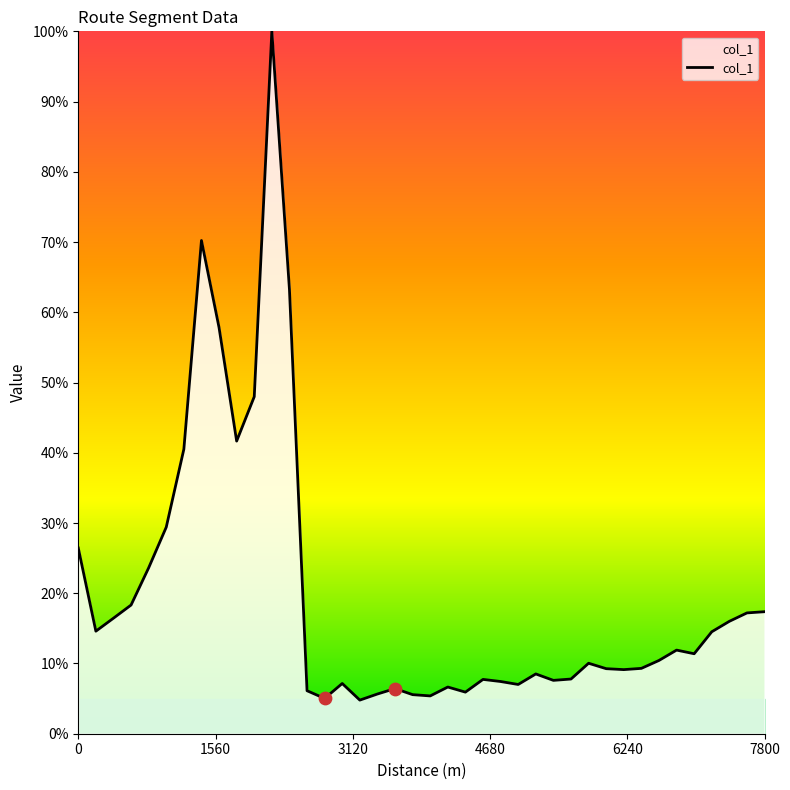

What is the minimum value shown in the chart?

4.8